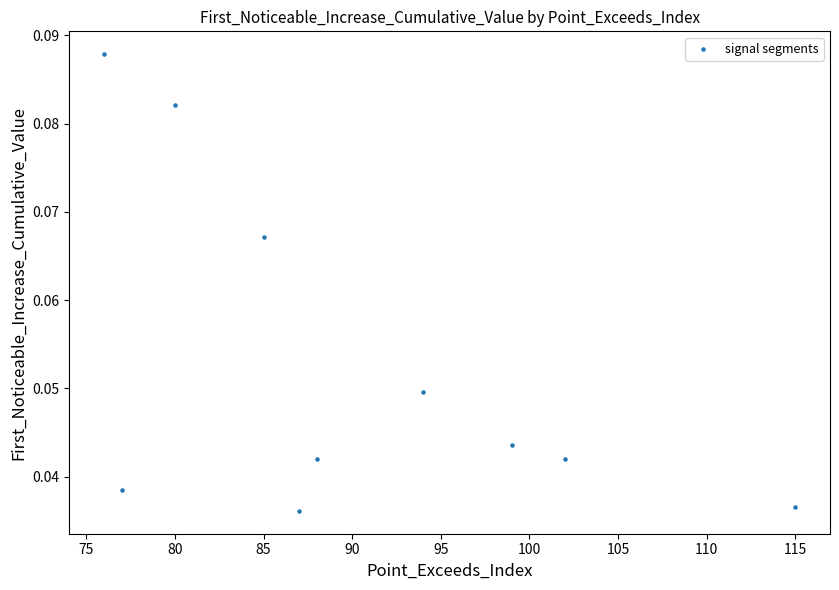

What is the range of X values (max minus min)?

39.0